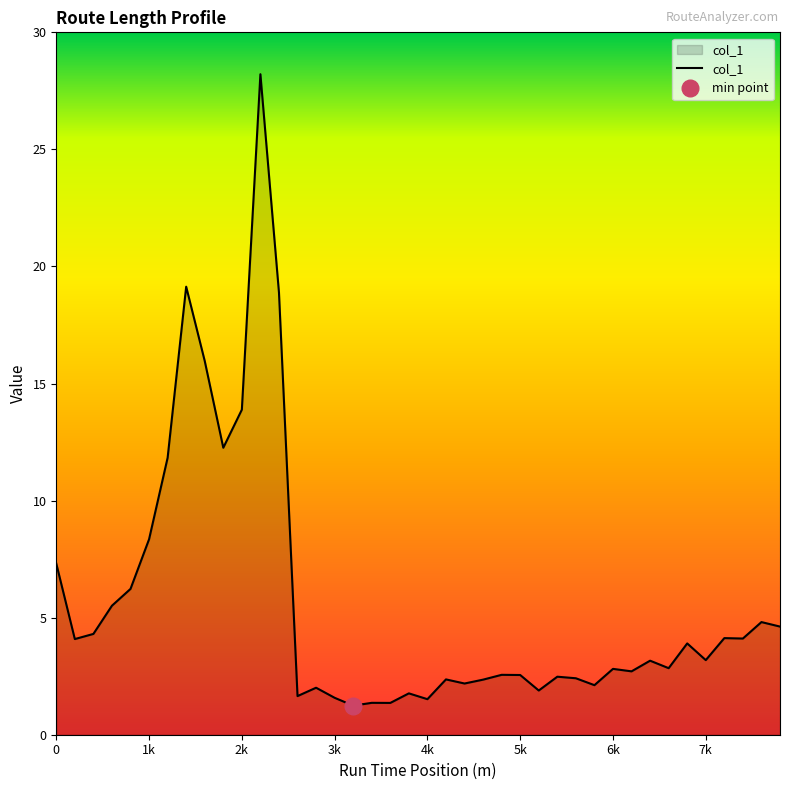

True or false: the data shows 6.2 at 200.

False